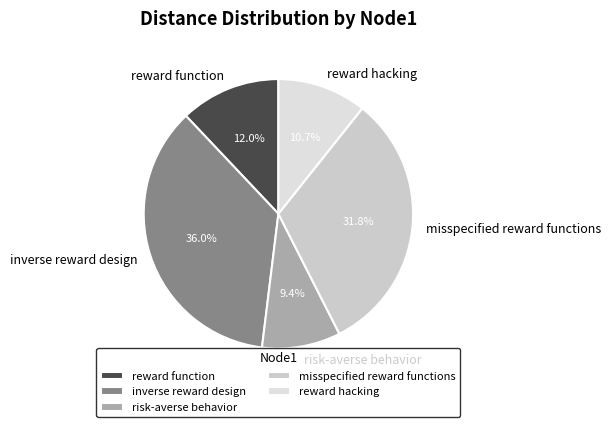

Is there a majority slice in this chart?

No